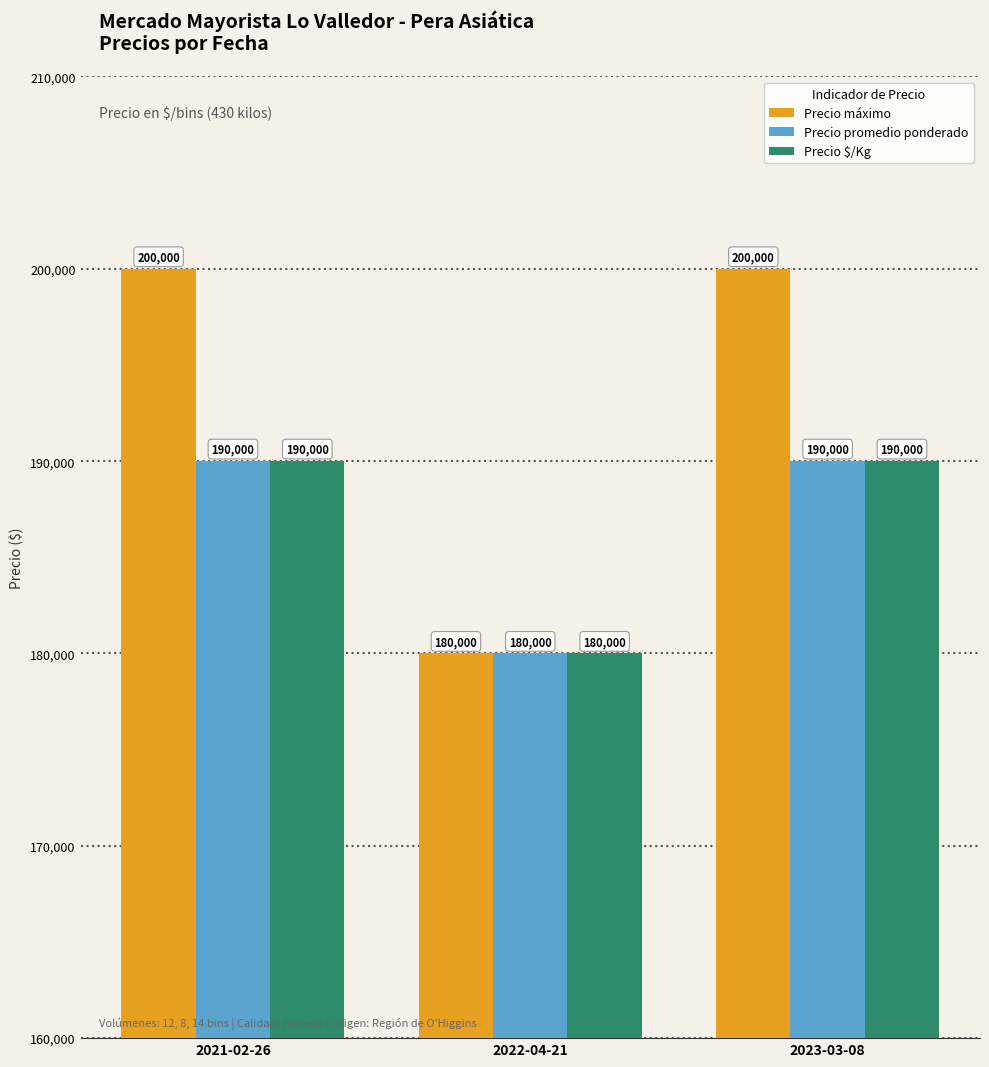

What is the total value across all series at 2023-03-08?

580000